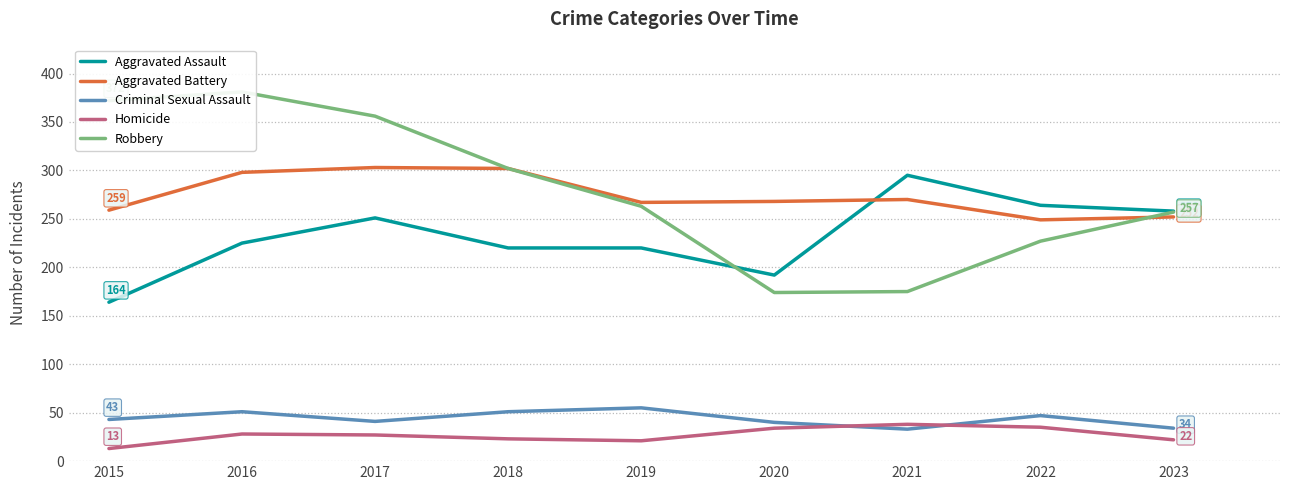

In Criminal Sexual Assault, how many points are lower than both neighbors (excluding endpoints)?

2